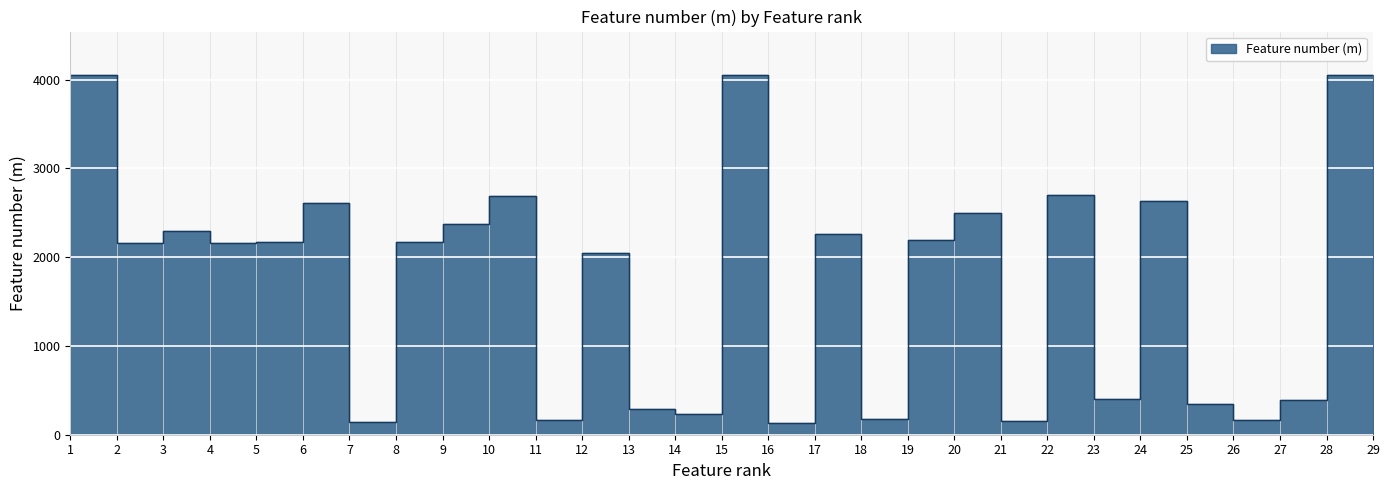

What is the sum of the values at 21 and 1?

4210